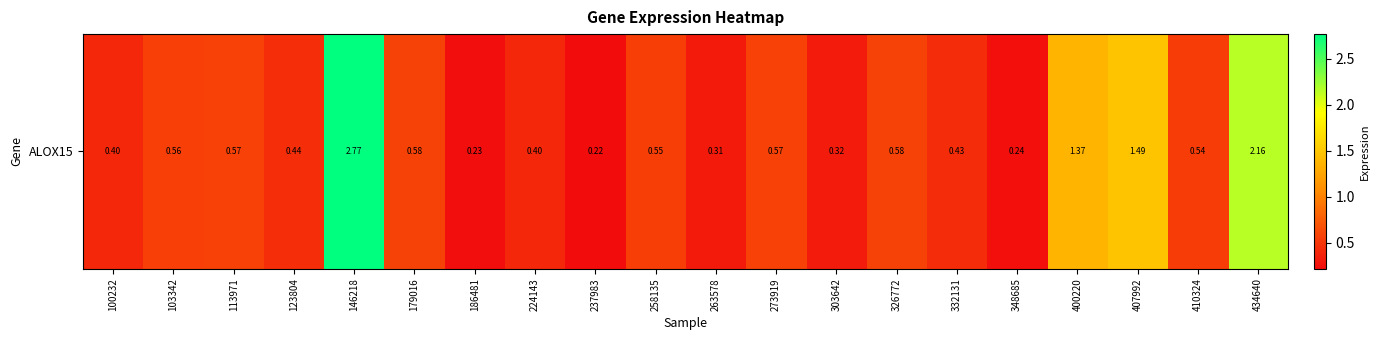

What is the difference between the second highest and minimum values?

1.9